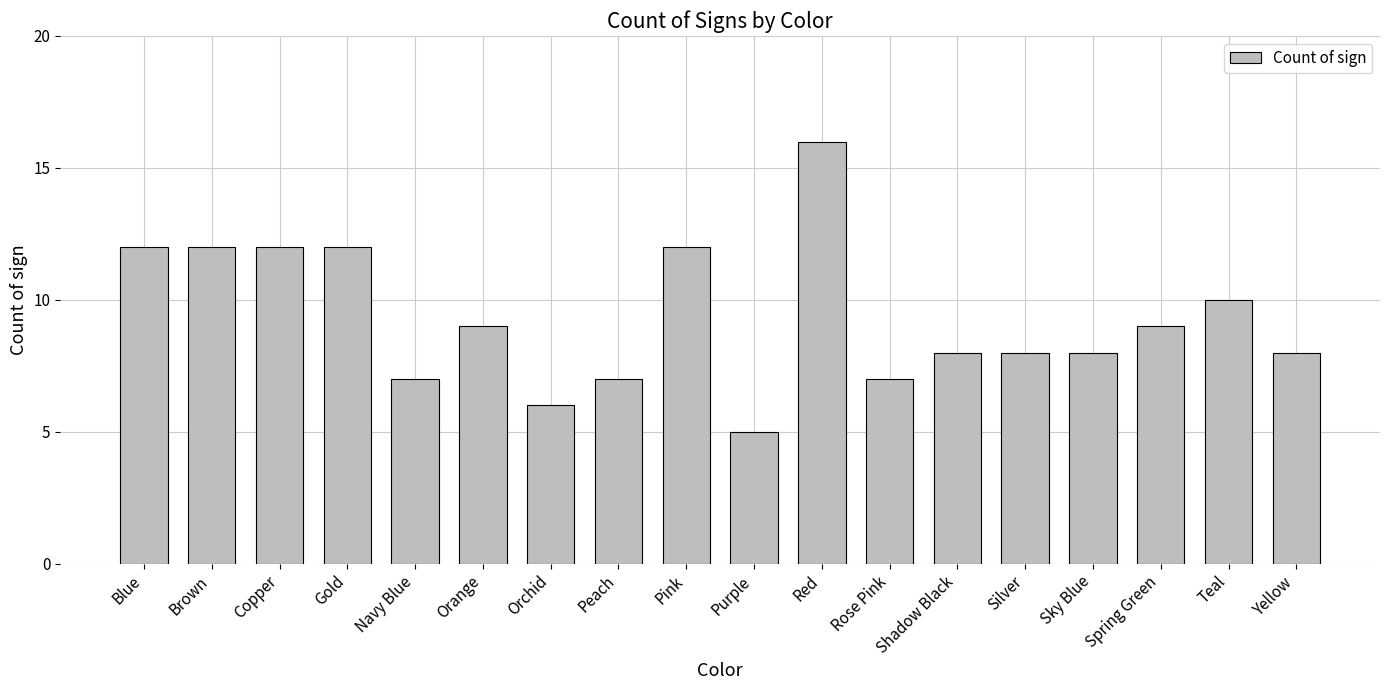

Reading left to right, list all the values displayed in this chart.

12	12	12	12	7	9	6	7	12	5	16	7	8	8	8	9	10	8